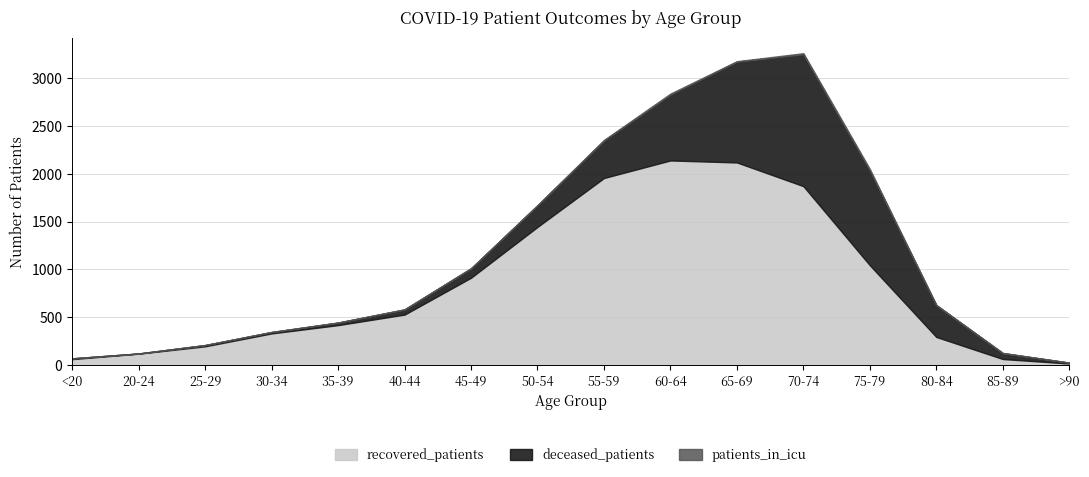

What is the label of the 5th point from the right?

70-74